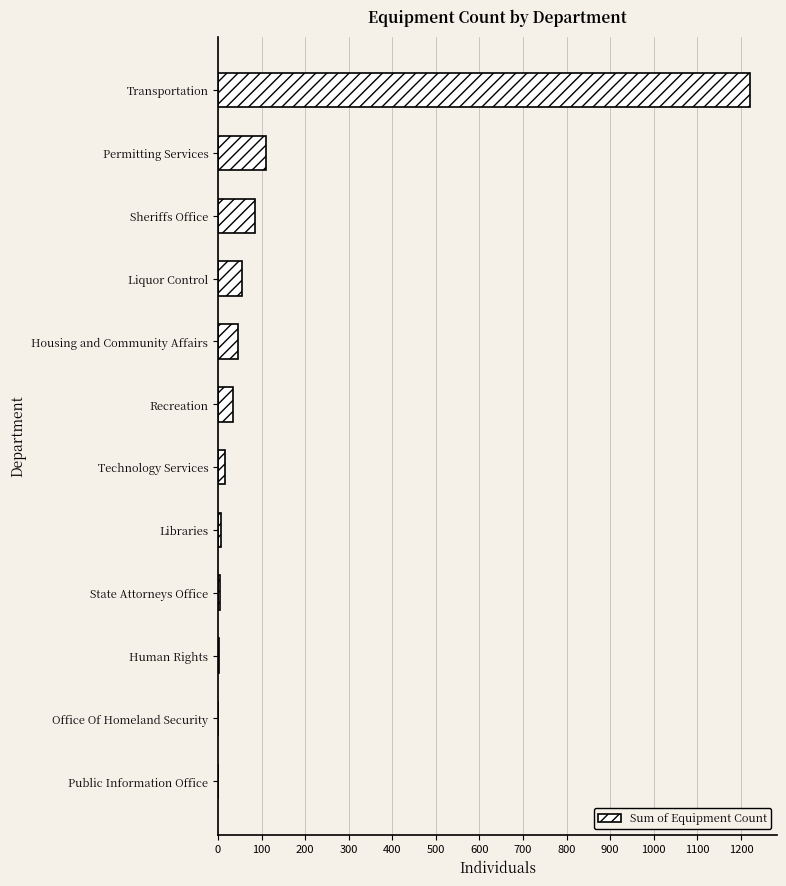

What value does the data have at Recreation?

35